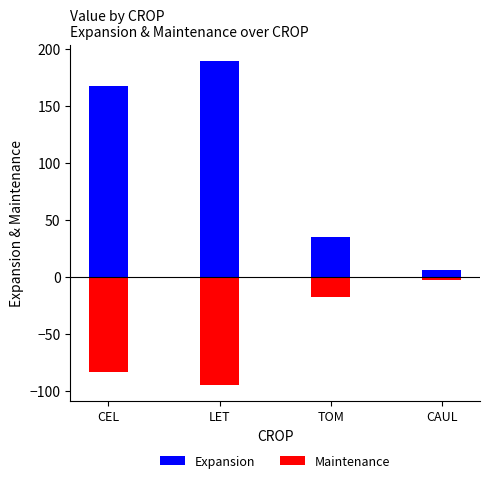

Which series has the largest total across all categories?

Expansion